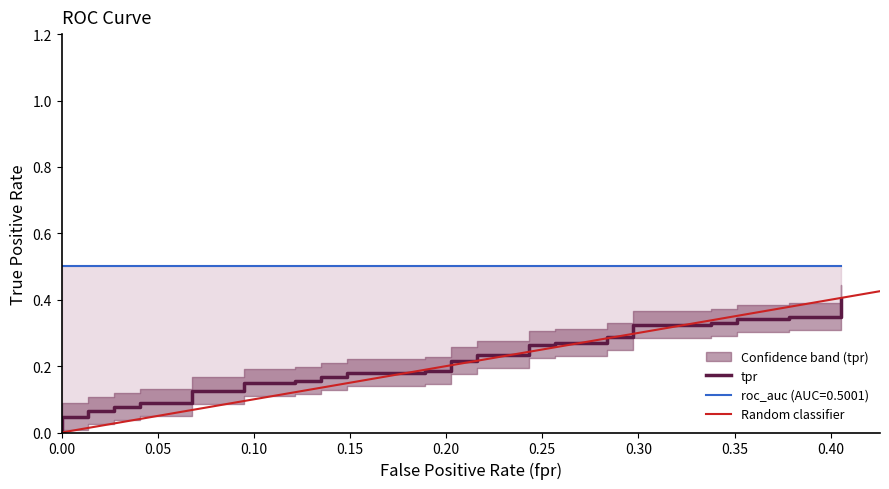

The value of roc_auc at 3 is 0.8. True or false?

False